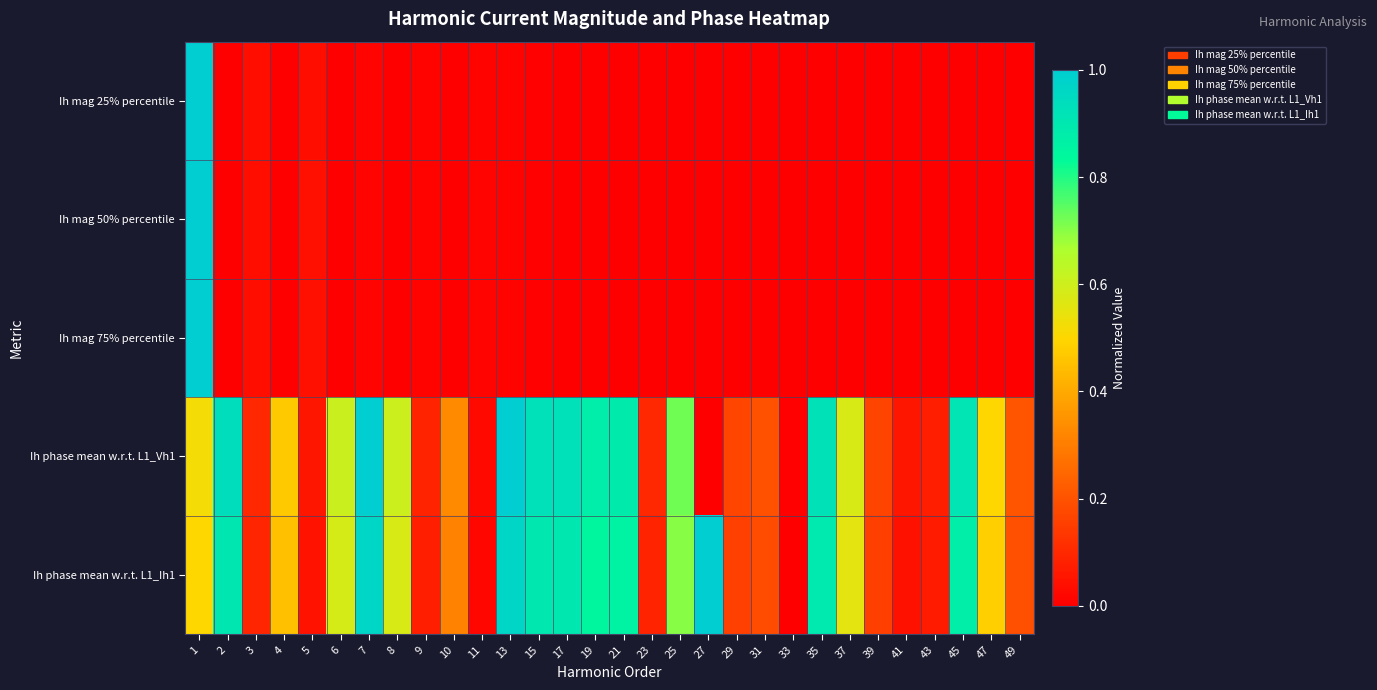

At how many categories does at least one series exceed 0?

30